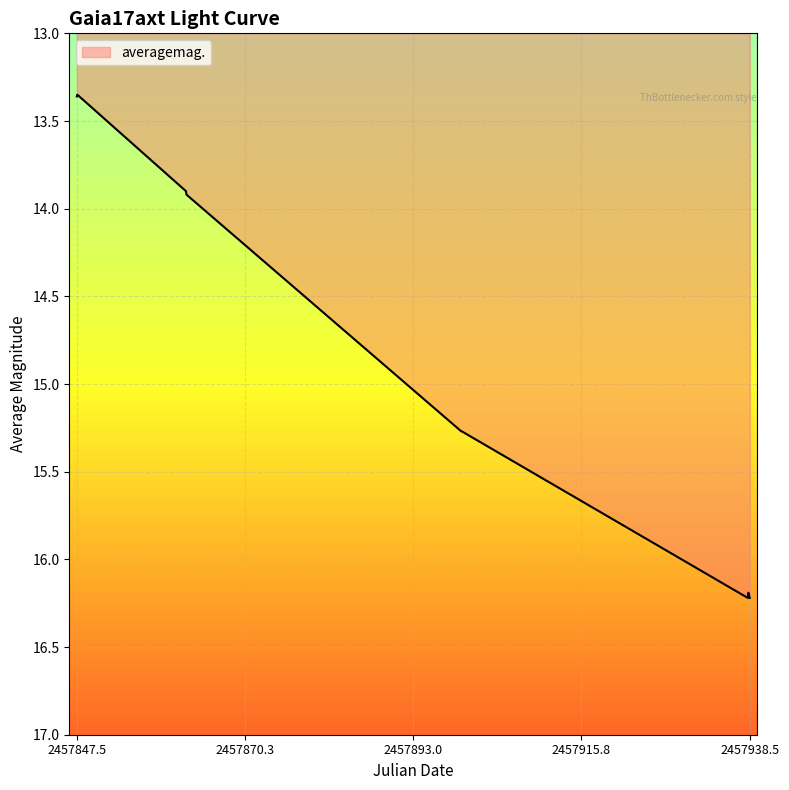

What is the greatest value displayed?

16.2